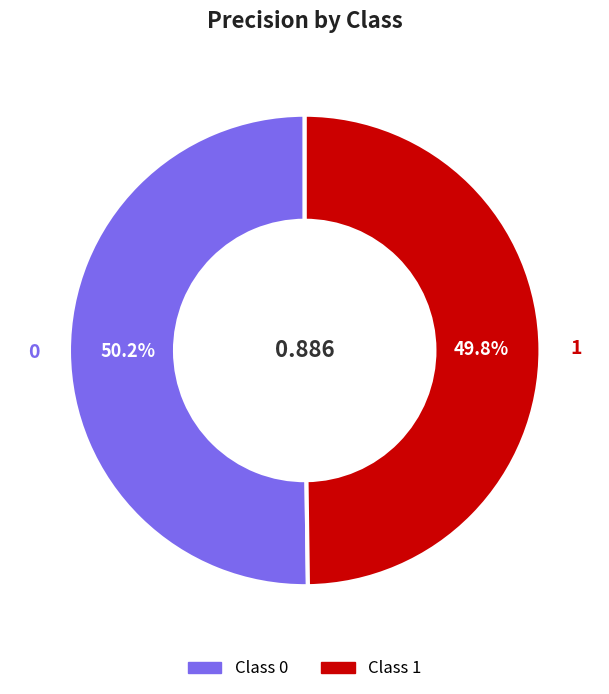

To the nearest percent, what is the average slice percentage?

50%